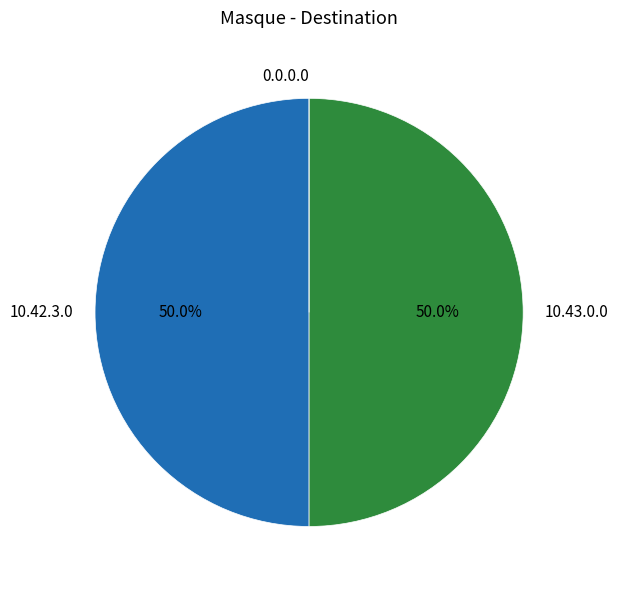

True or false: 10.43.0.0 accounts for 50% of the total.

True